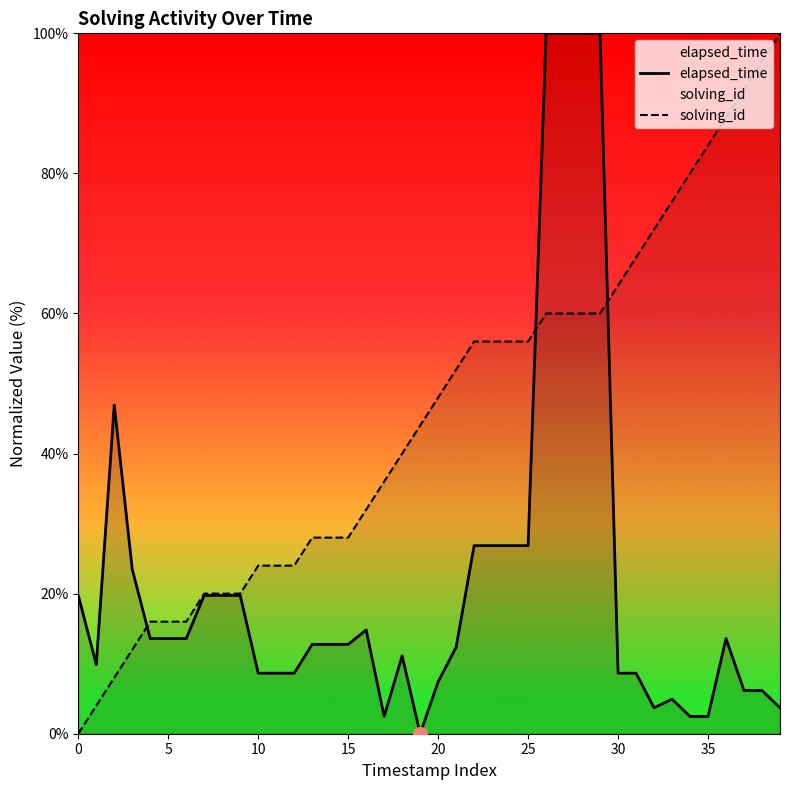

What is the label of the 29th point from the left?

28